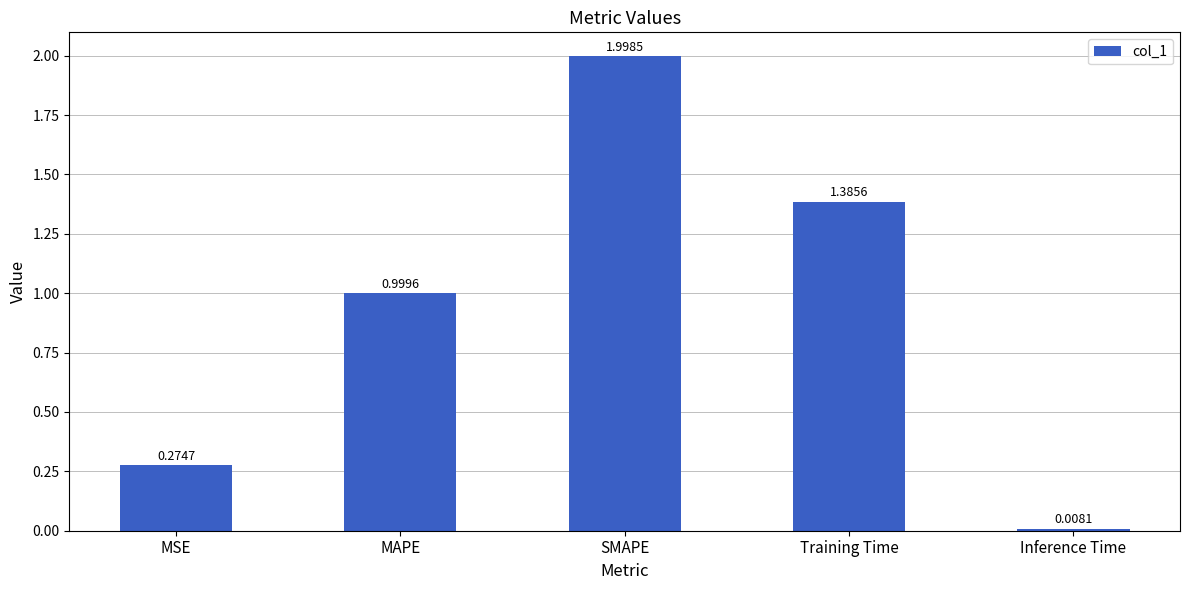

What is the label of the 4th bar from the right?

MAPE